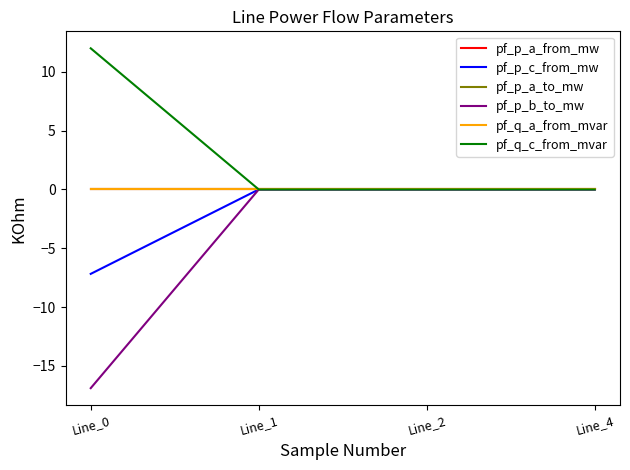

Is this an area chart (filled region under the line)?

No